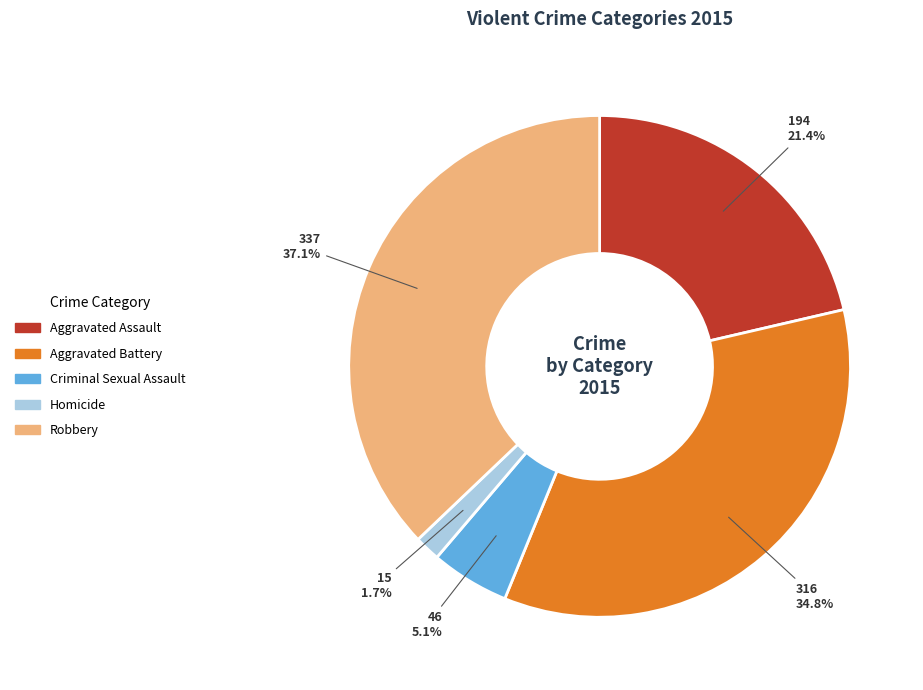

What portion of the pie excludes Robbery?

62.9%